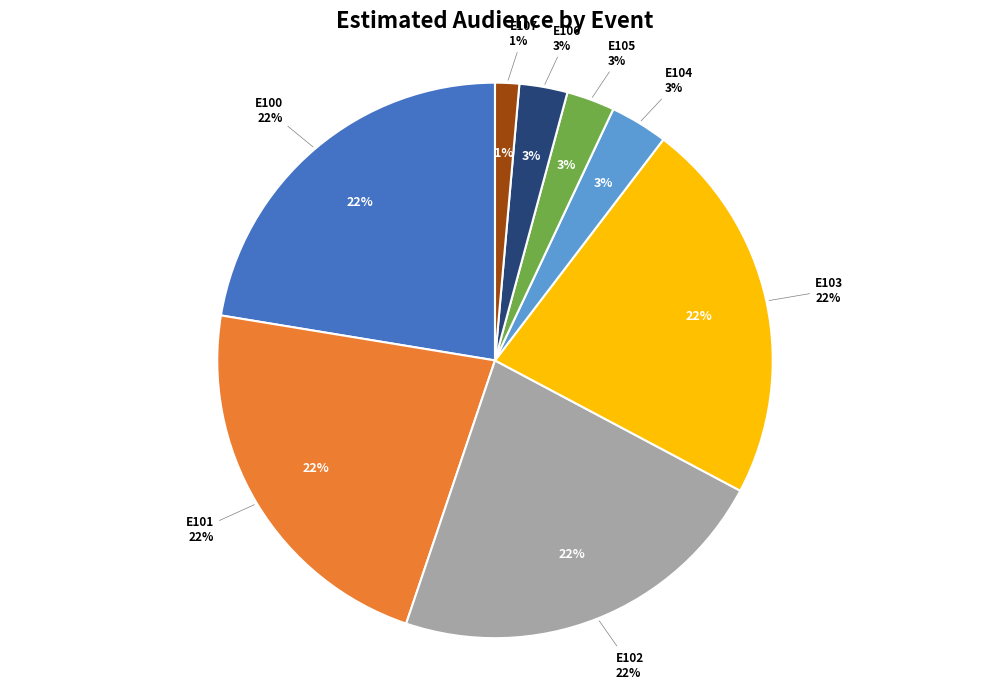

The E106 slice represents 3% of the pie. True or false?

True